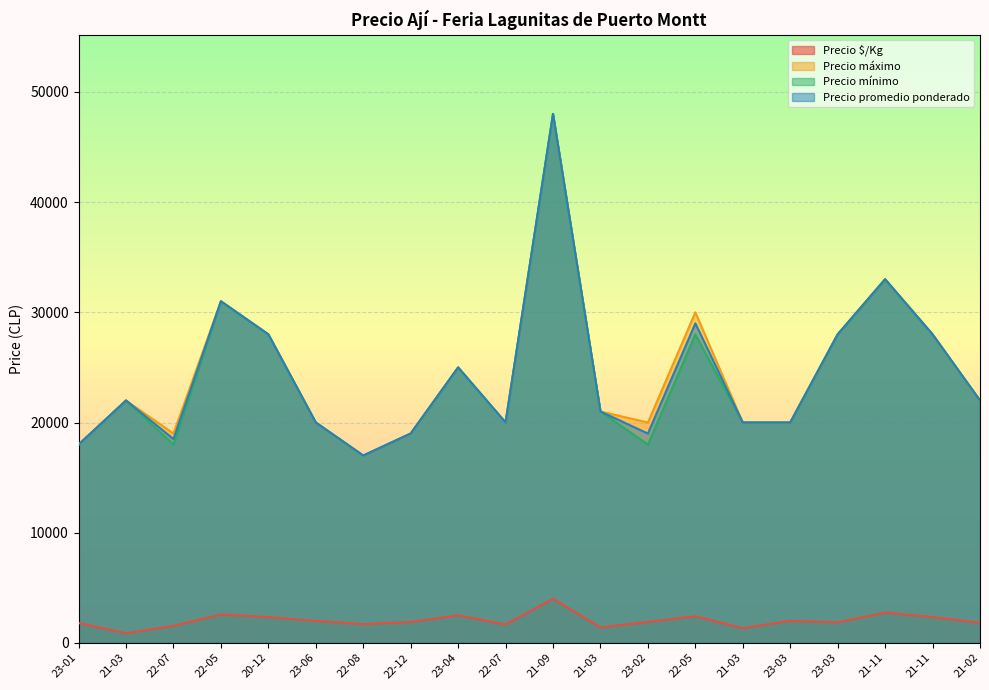

At which category is the sum across all series the highest?

21-09